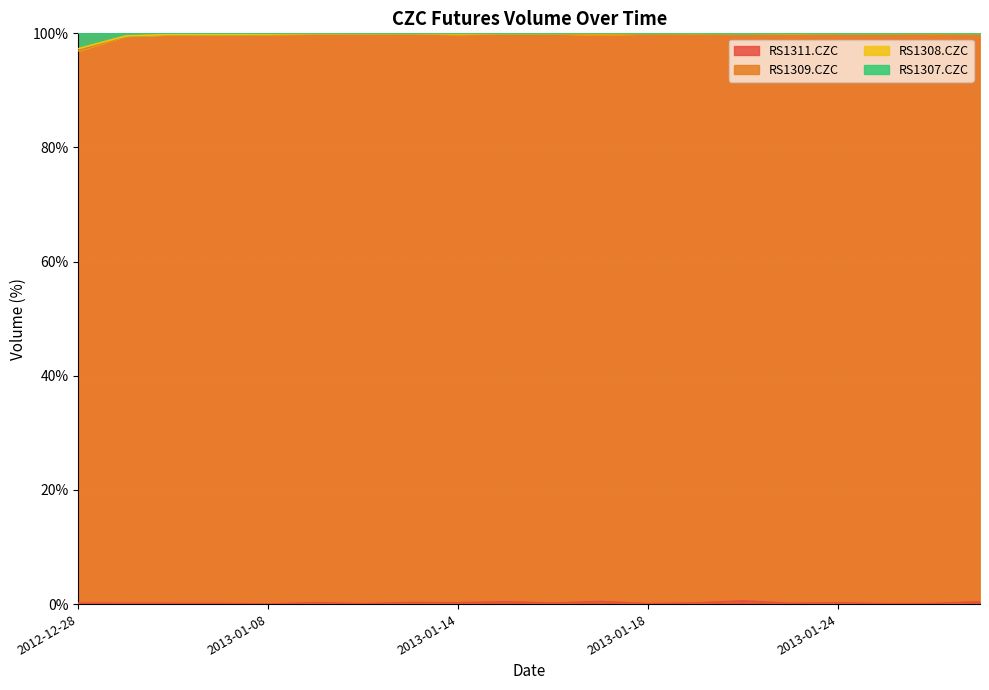

At which label does RS1308.CZC reach its minimum?

2012-12-28